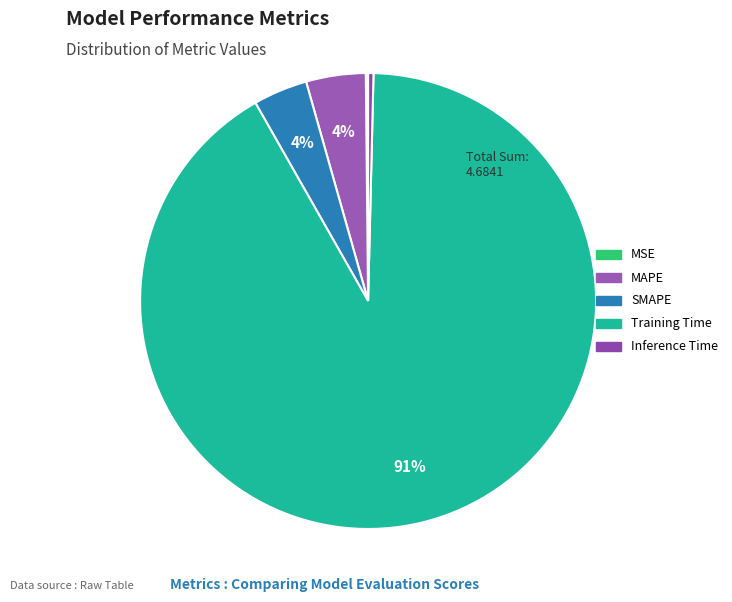

Which slice is the largest?

Training Time